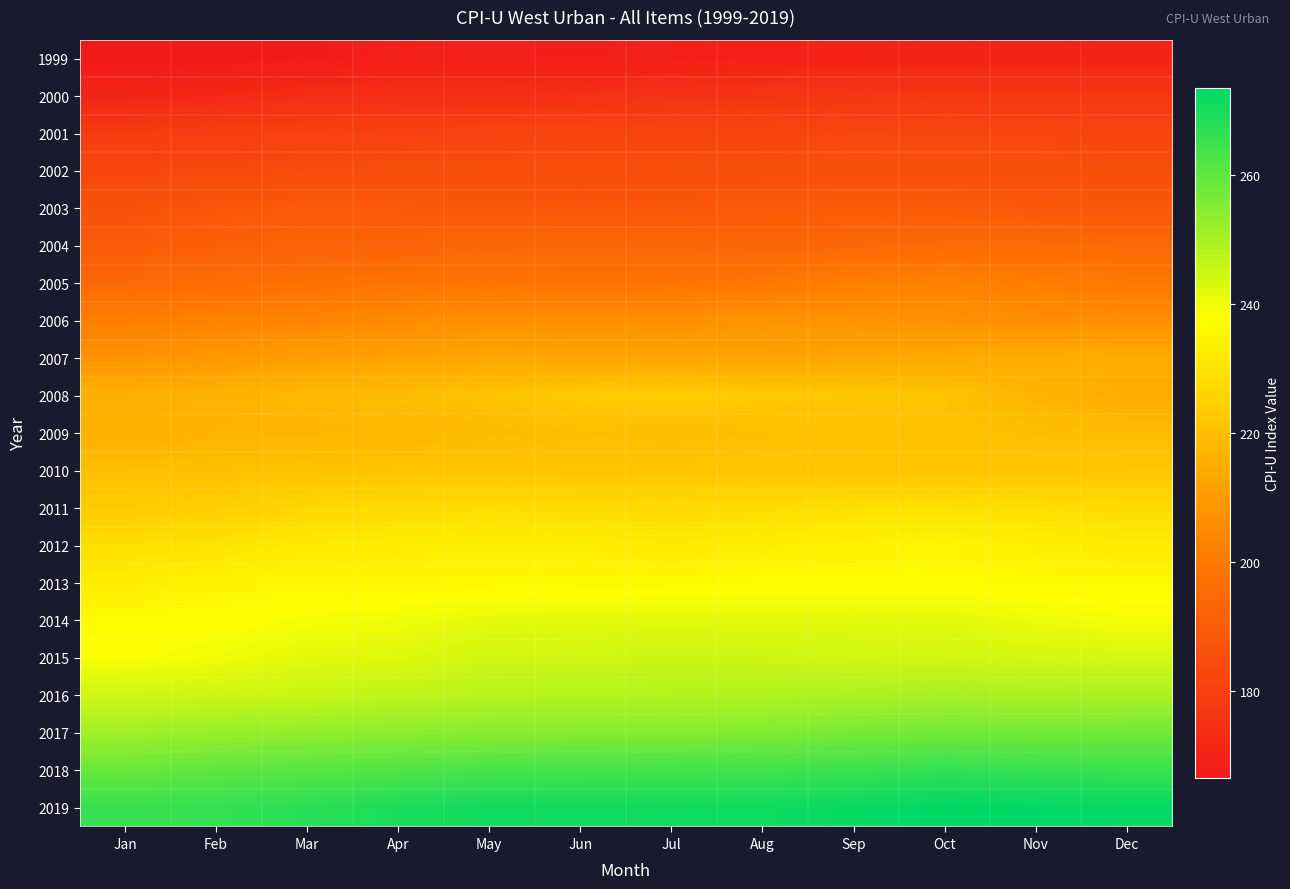

How many series are shown in this chart?

21